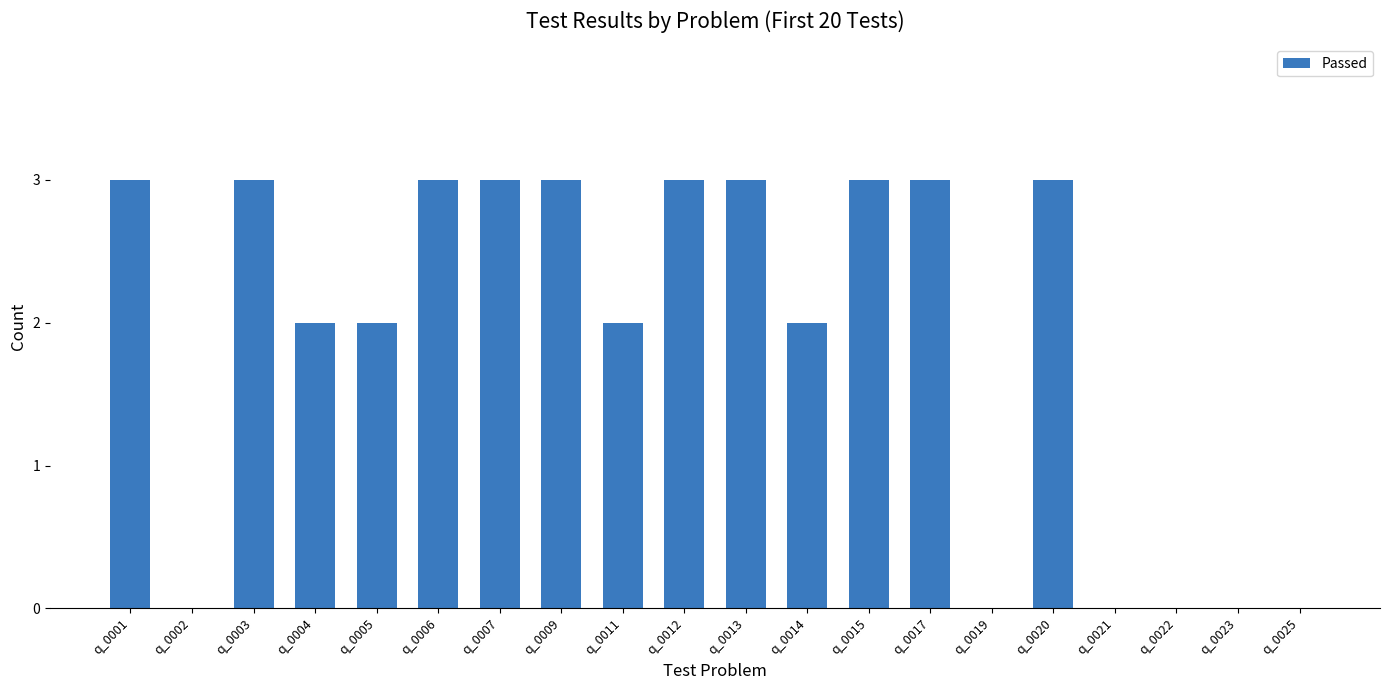

Reading left to right, what are all the values shown in this chart?

q_0001=3	q_0002=0	q_0003=3	q_0004=2	q_0005=2	q_0006=3	q_0007=3	q_0009=3	q_0011=2	q_0012=3	q_0013=3	q_0014=2	q_0015=3	q_0017=3	q_0019=0	q_0020=3	q_0021=0	q_0022=0	q_0023=0	q_0025=0